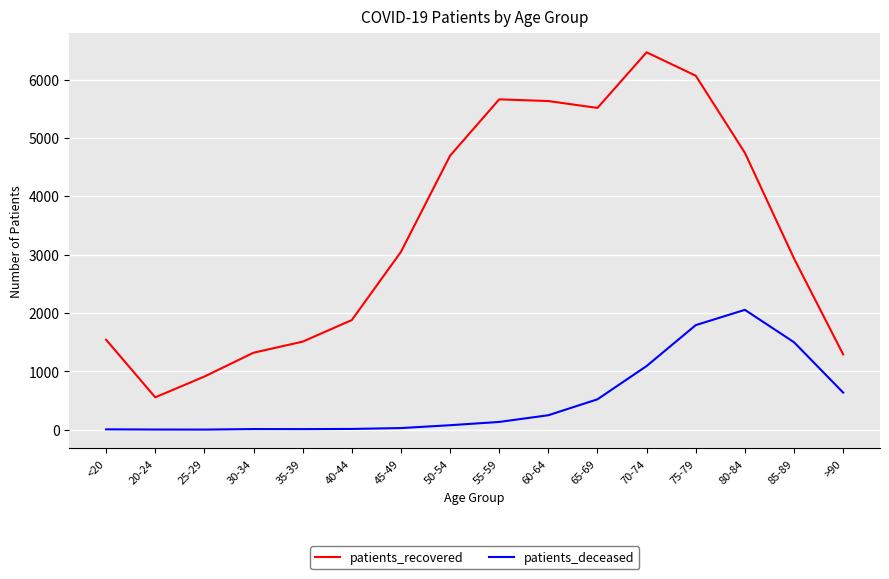

List the series in order of their peak value, highest first.

patients_recovered, patients_deceased